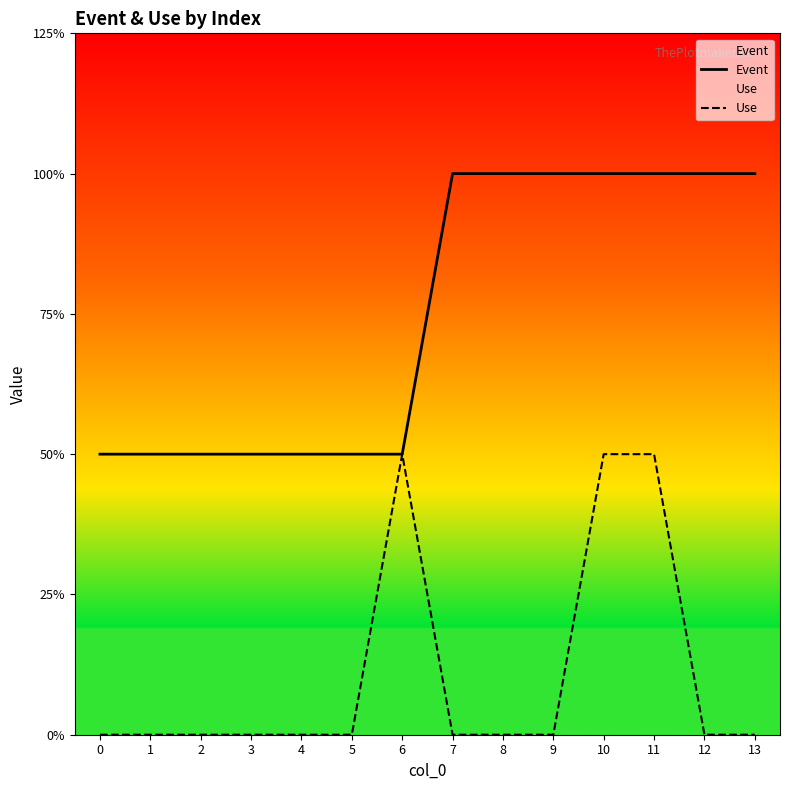

True or false: Use and Event cross at least once.

False